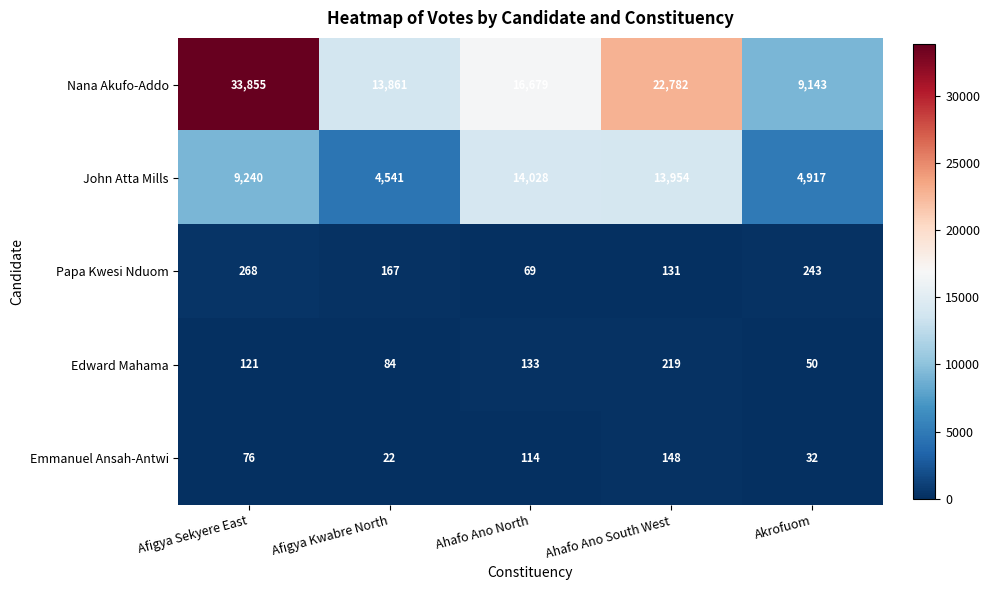

Which series has the widest spread of values?

Nana Akufo-Addo